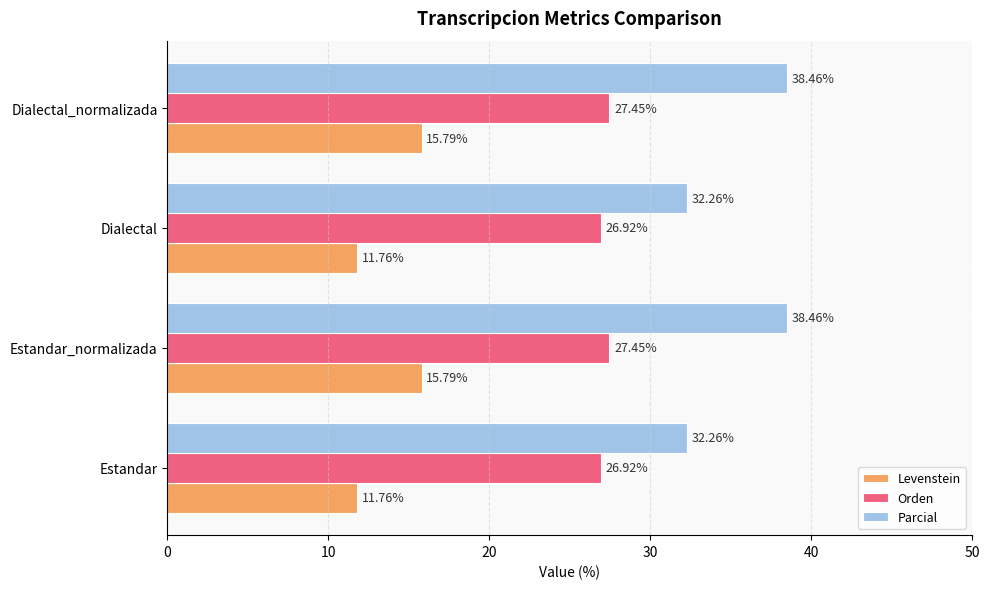

What is the spread (max minus min) of values at Estandar?

20.5